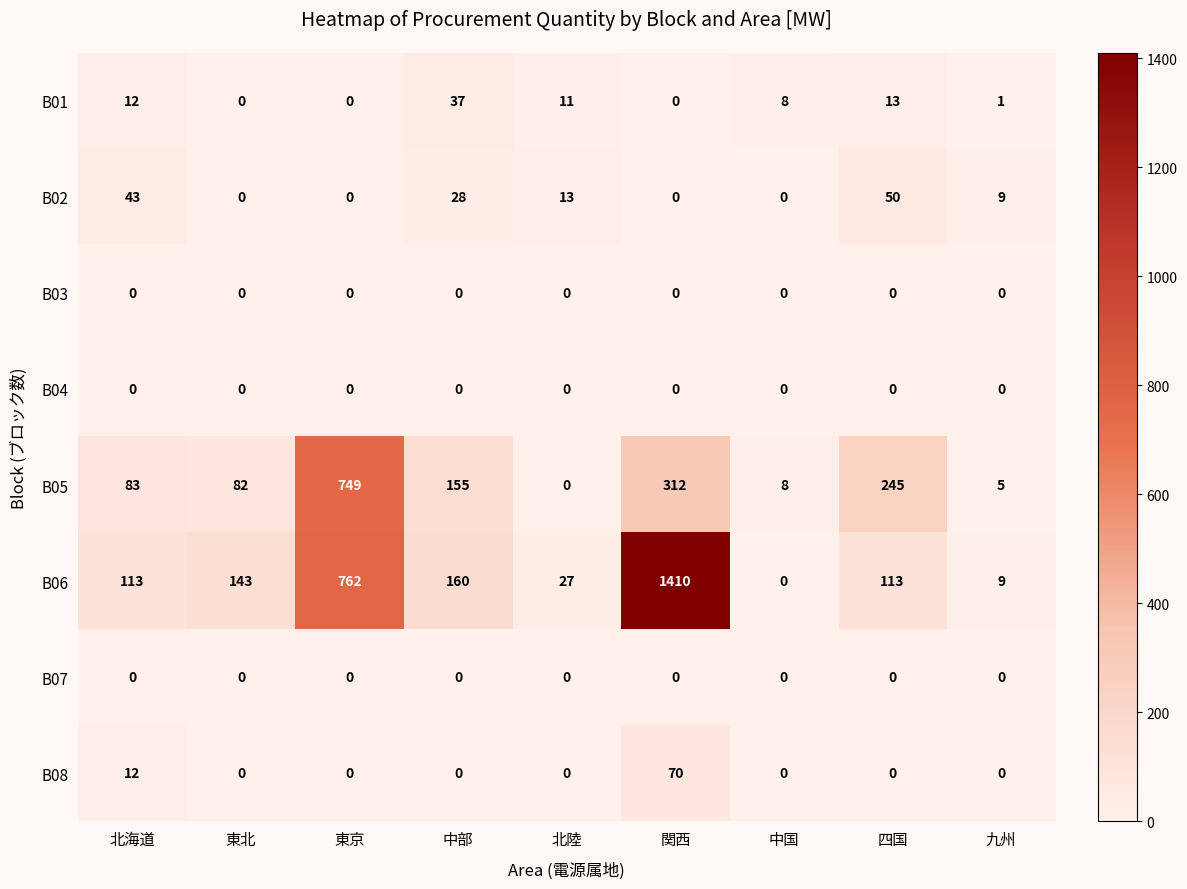

Where is B05 nearest to the value 374?

関西